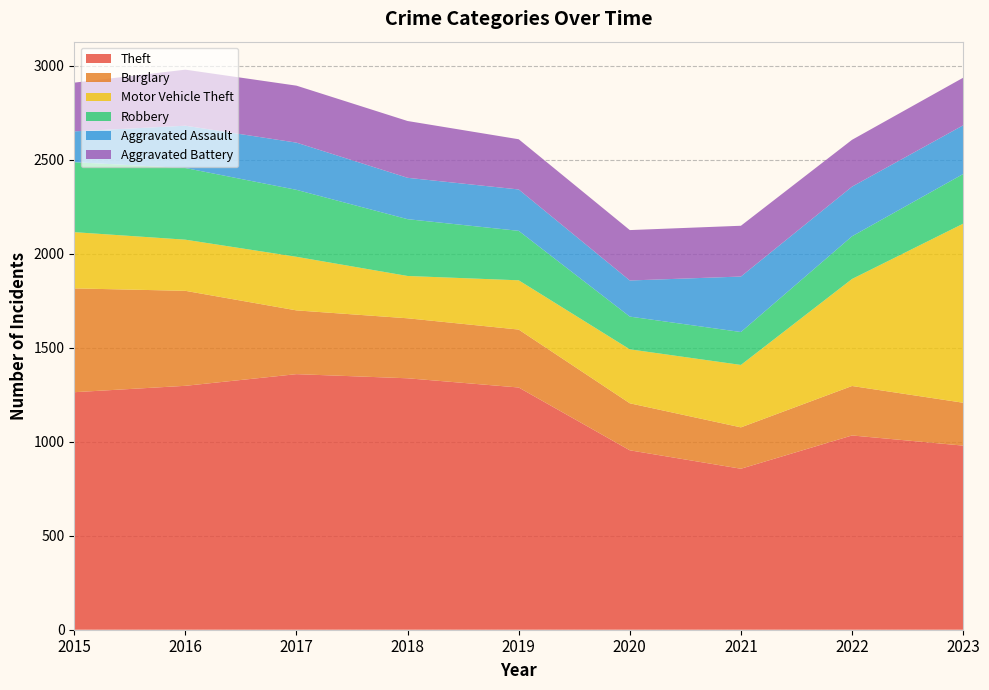

Reading left to right, extract all data points from this chart.

Theft: 1263	1297	1359	1337	1288	954	856	1033	979
Burglary: 552	505	339	319	308	250	220	263	228
Motor Vehicle Theft: 299	272	285	225	262	287	332	569	952
Robbery: 372	381	356	302	263	174	175	227	264
Aggravated Assault: 164	225	251	220	220	192	295	264	259
Aggravated Battery: 259	298	303	302	267	268	270	249	253